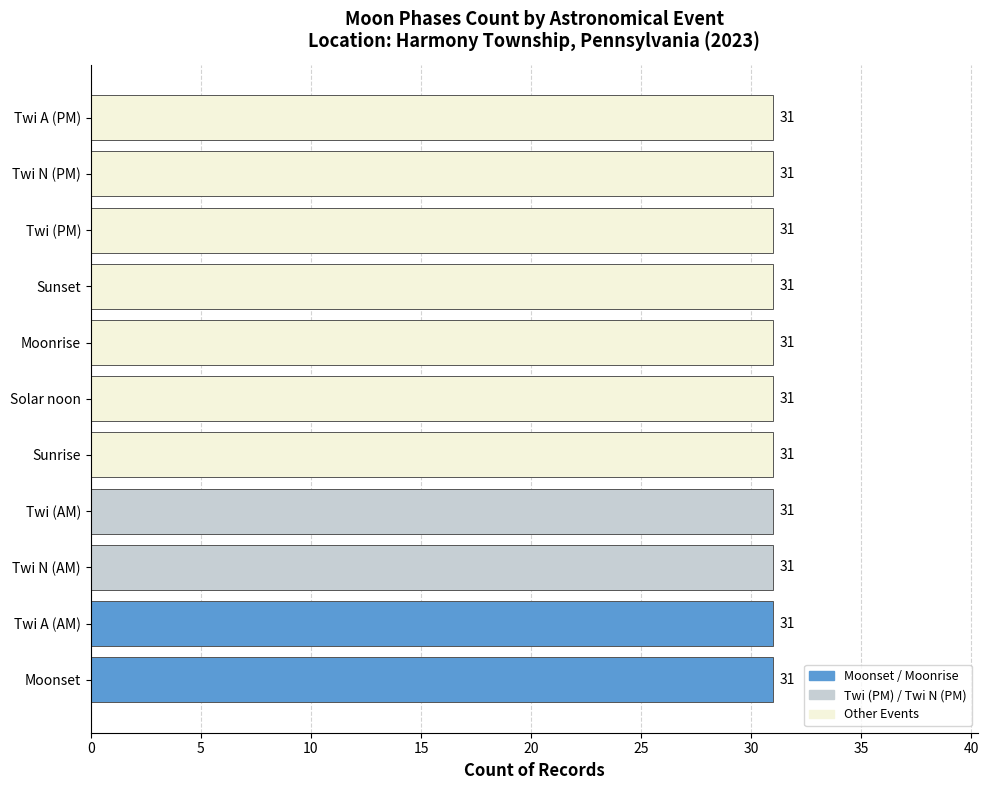

At which label is the value closest to 2?

Moonset